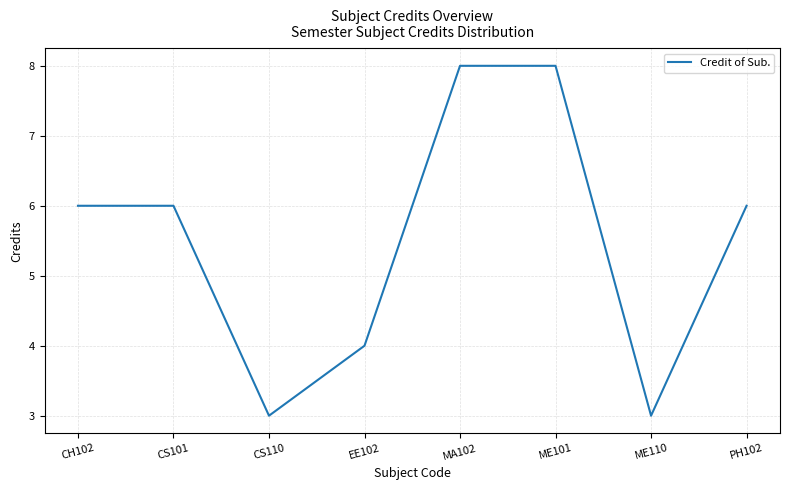

Is it true that the value at PH102 is 6?

True